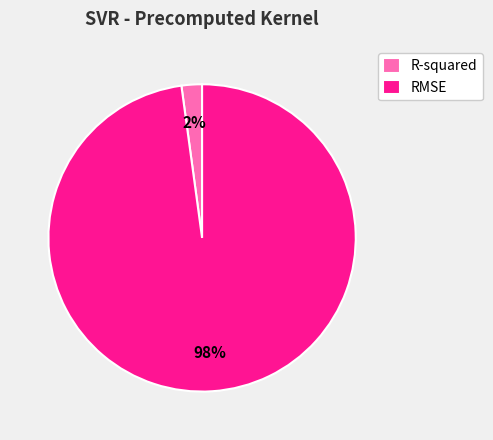

Is there any slice that represents more than half of the pie?

Yes